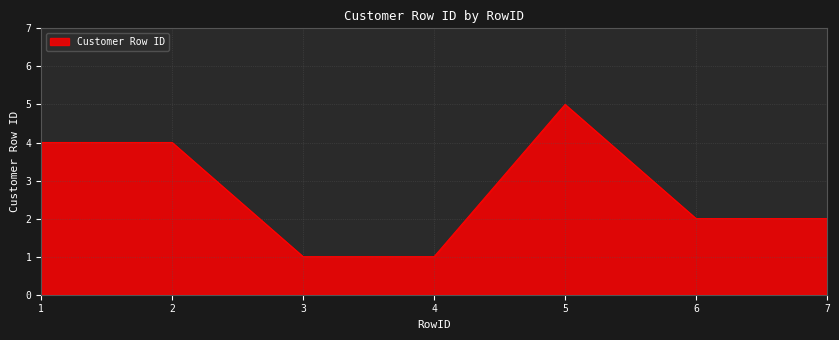

Reading left to right, what are all the values shown in this chart?

4	4	1	1	5	2	2